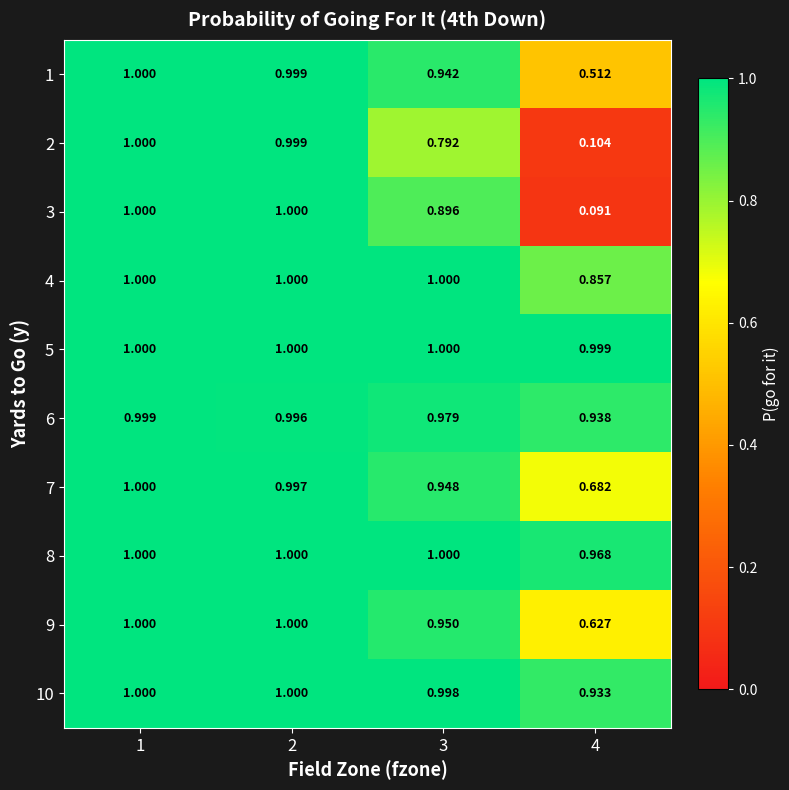

Is the value of 1 at 2 greater than the value of 9 at 4?

Yes